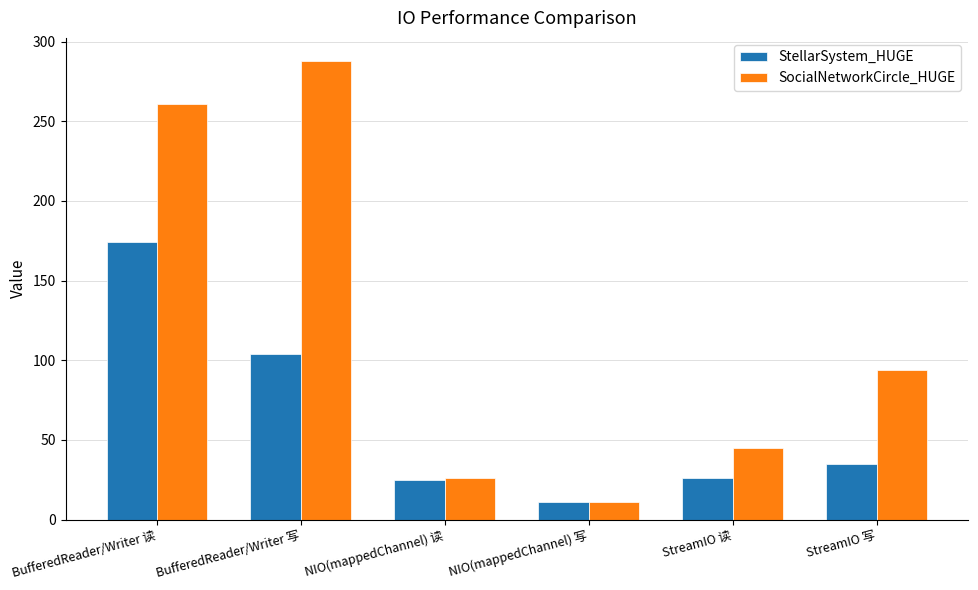

List the series in order of their peak value, lowest first.

StellarSystem_HUGE, SocialNetworkCircle_HUGE